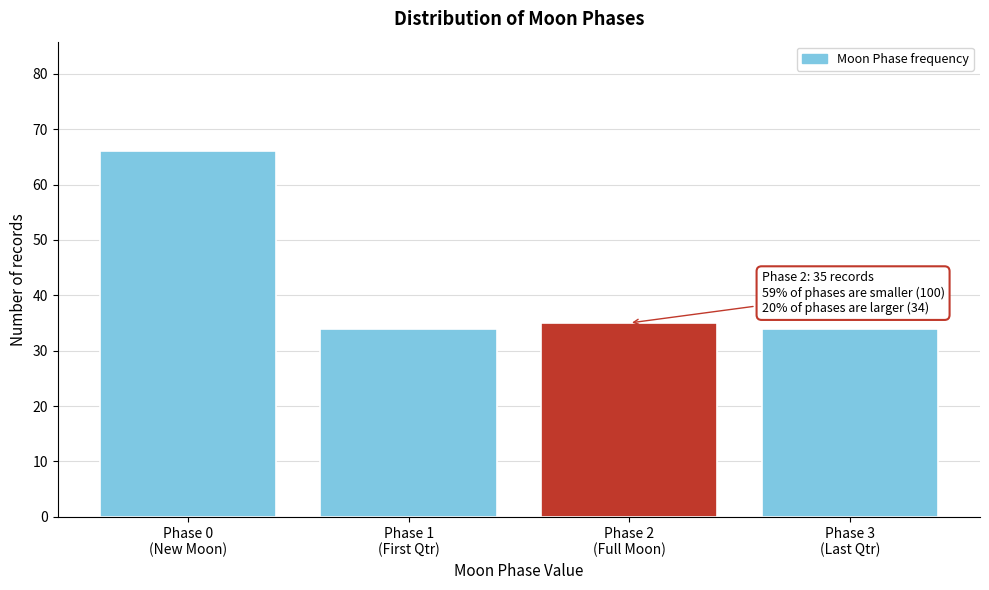

Reading right to left, what are all the values shown in this chart?

34	35	34	66